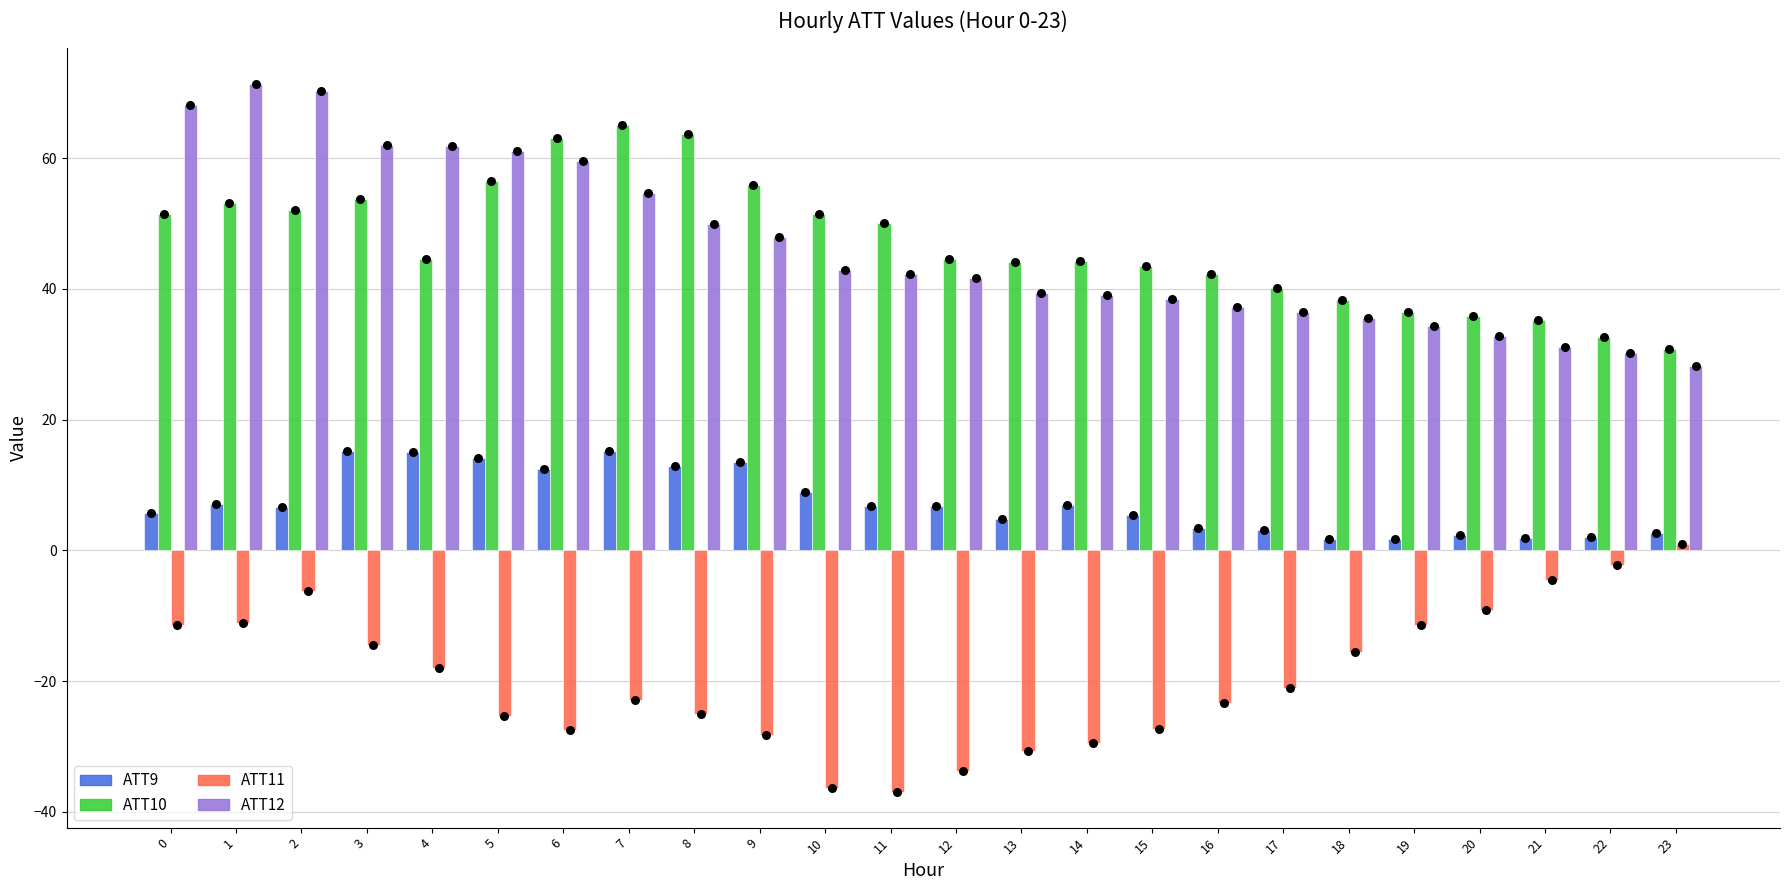

Which series has the largest total across all categories?

ATT10